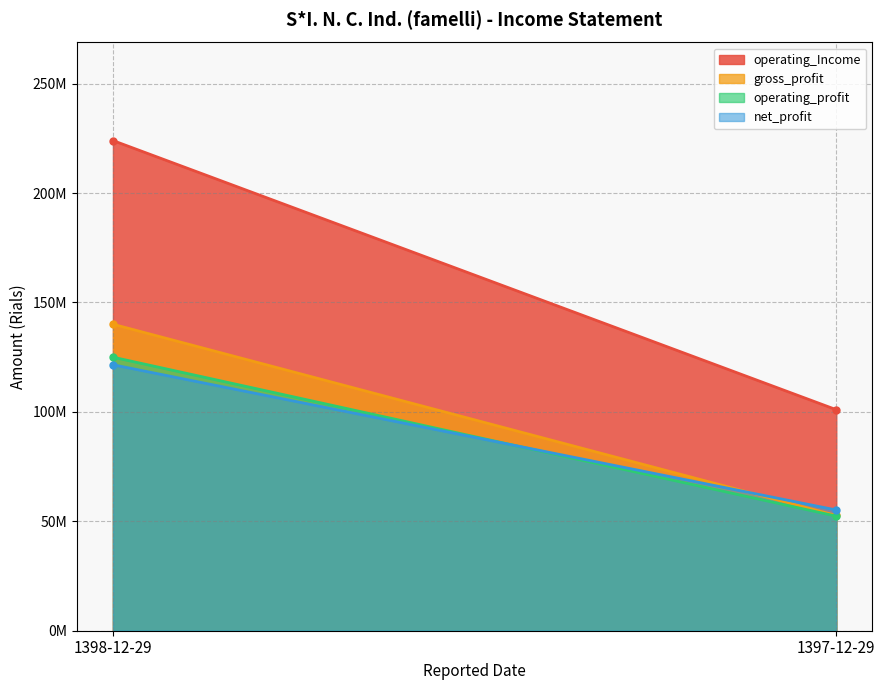

Is the value of net_profit at 1397-12-29 greater than the value of operating_Income at 1397-12-29?

No